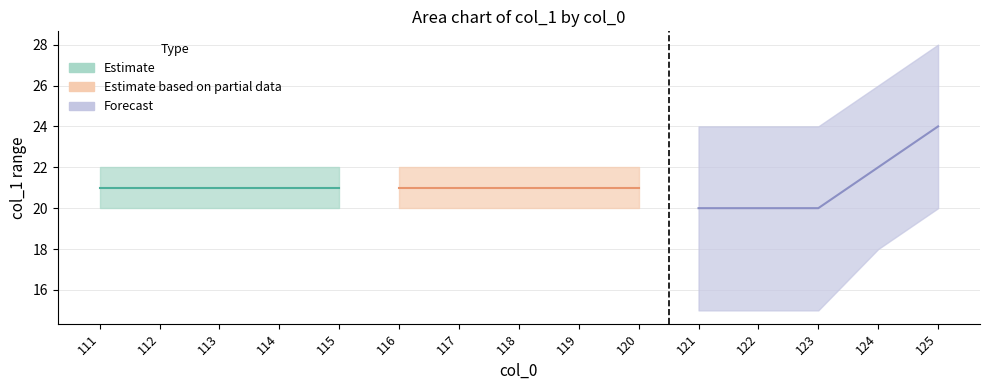

How many lines are shown in the chart?

3